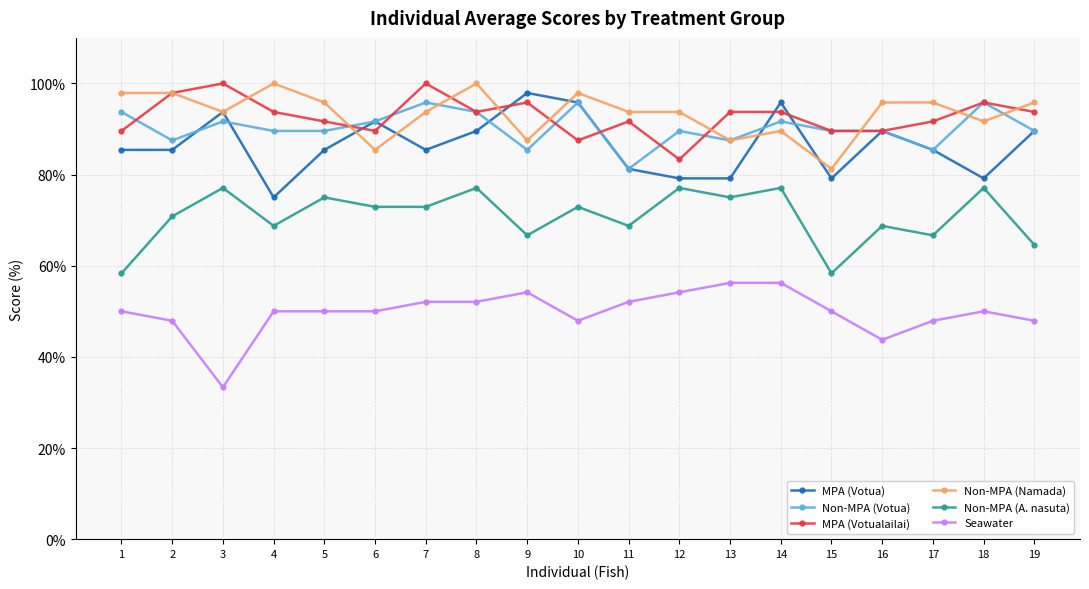

At which label does Non-MPA (A. nasuta) first exceed 72?

3